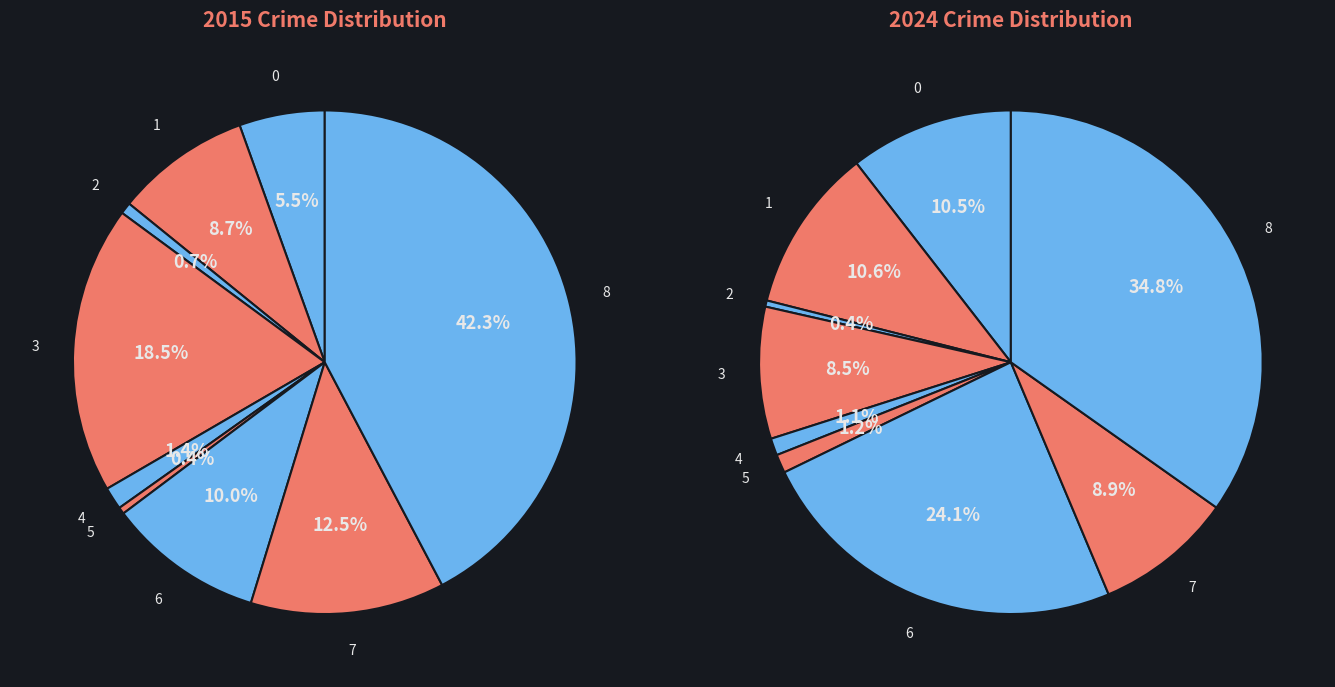

Does 6 account for over 50% of the chart?

No